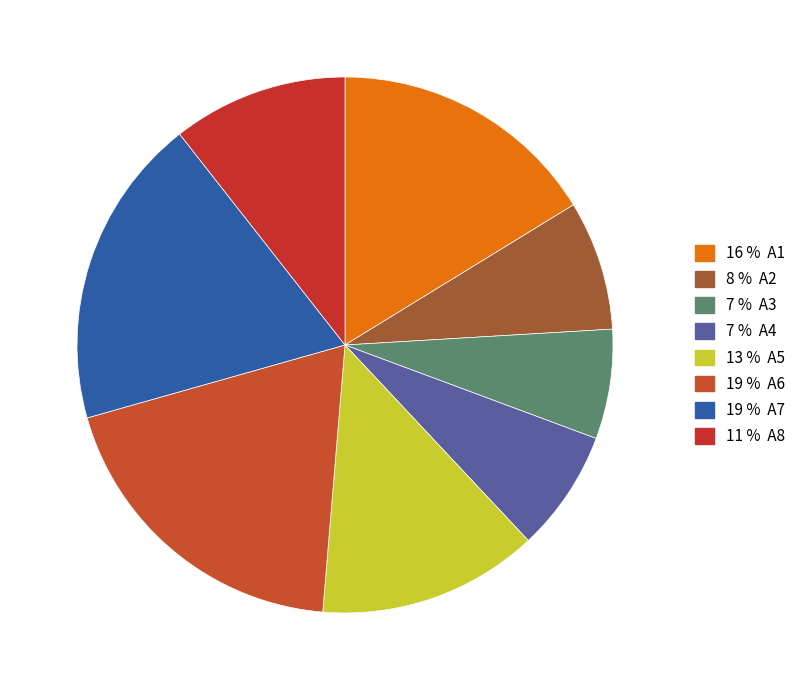

Which category has the biggest portion of the pie?

A6